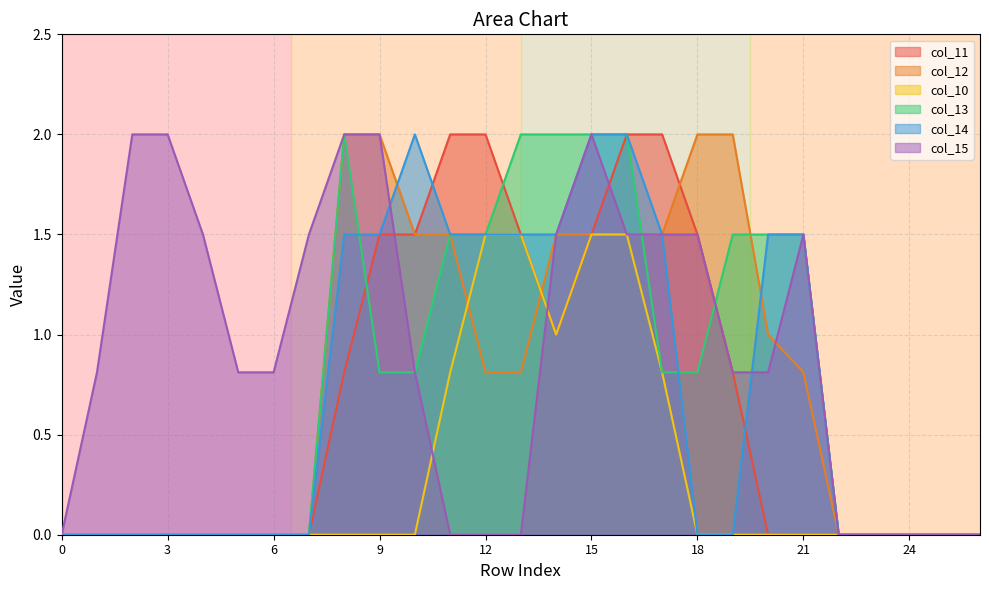

Which series has the largest total across all categories?

col_15